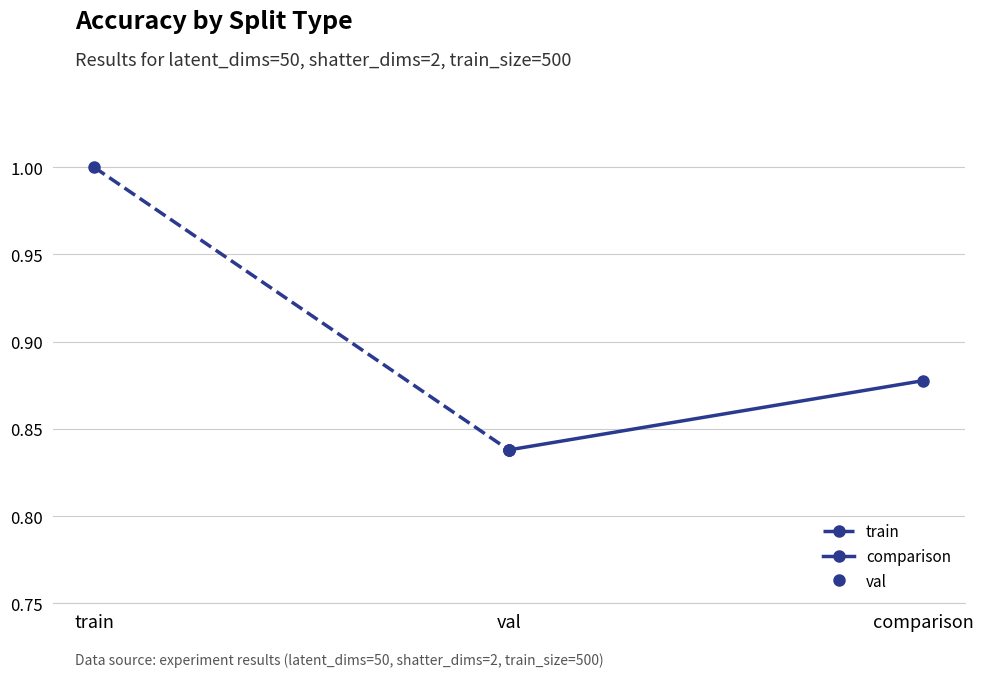

Which category has the highest value in the train series?

train